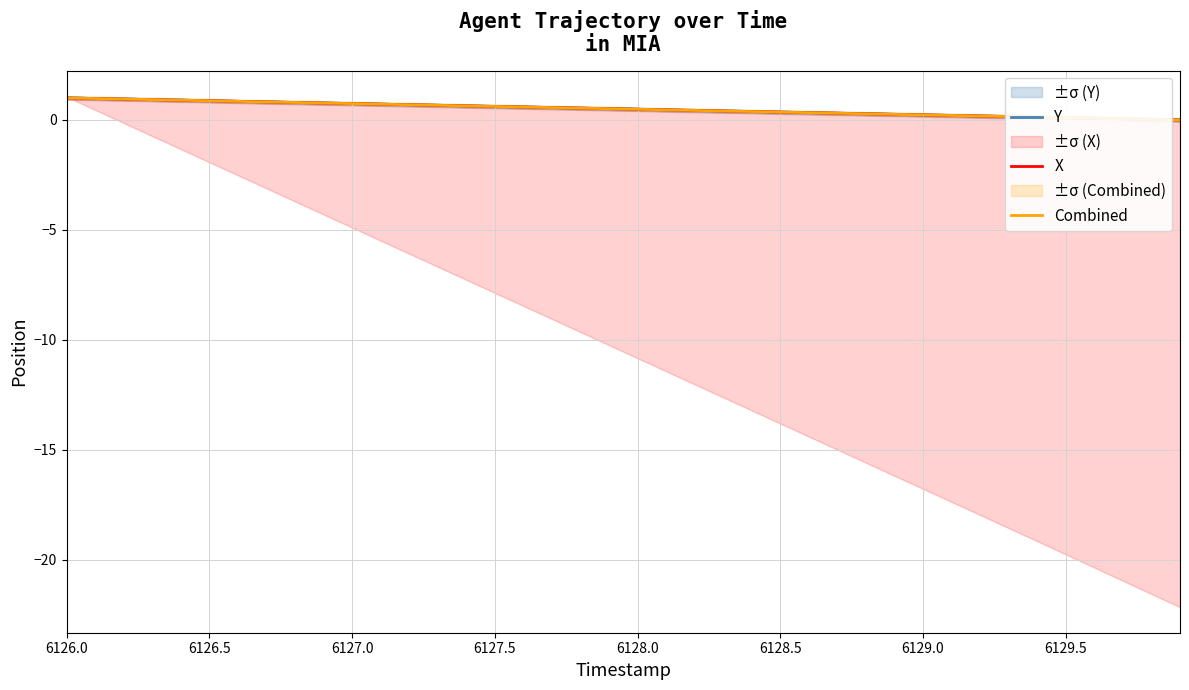

How many times do Combined and Y cross each other?

1